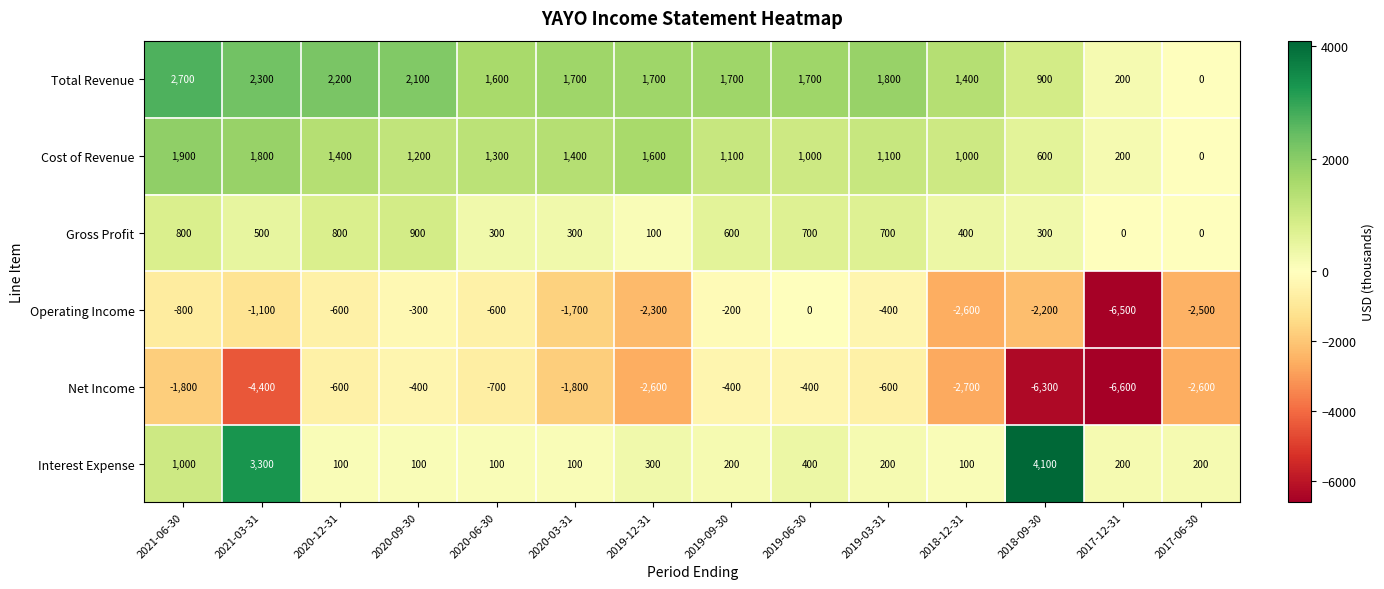

Which series has the largest total across all categories?

Total Revenue